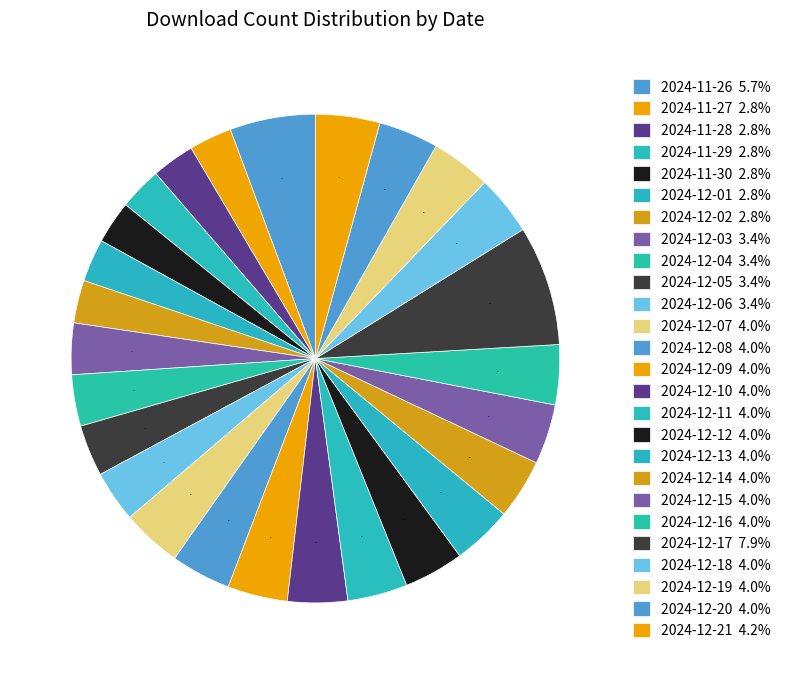

Is there any slice that represents more than half of the pie?

No